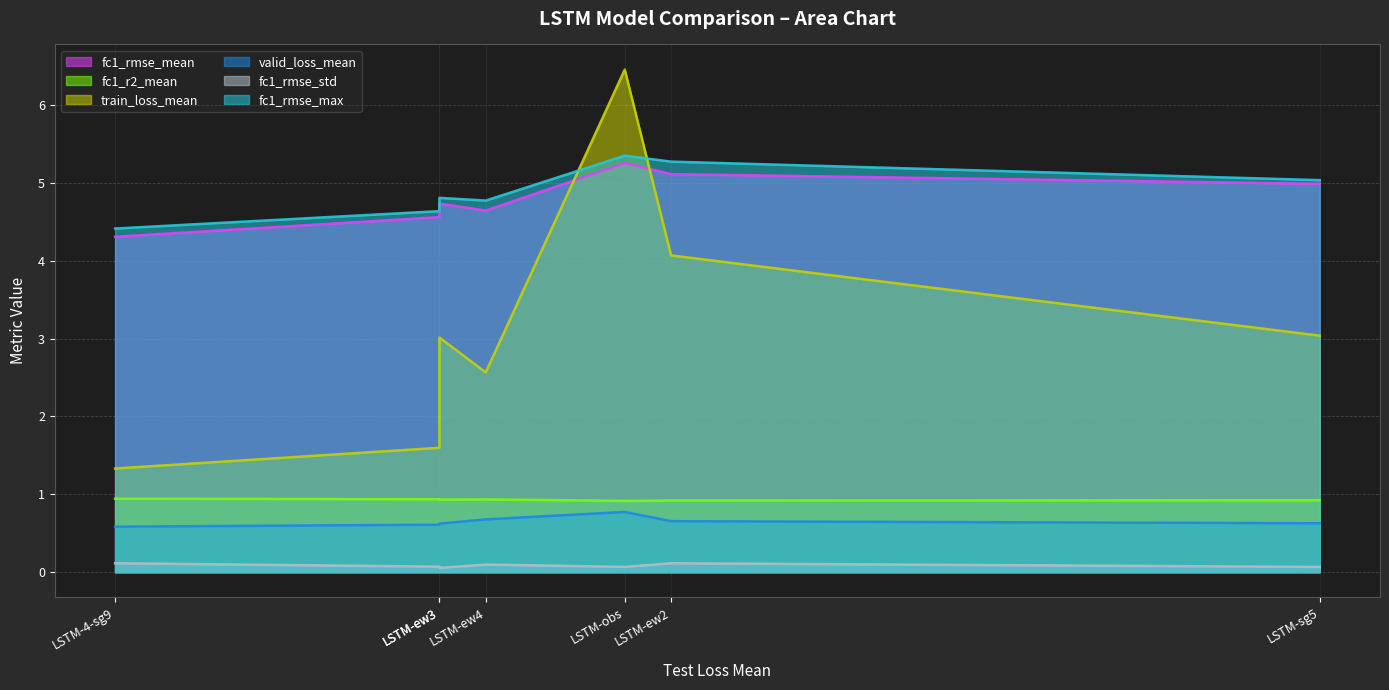

Which category has the highest value across all series?

LSTM-obs